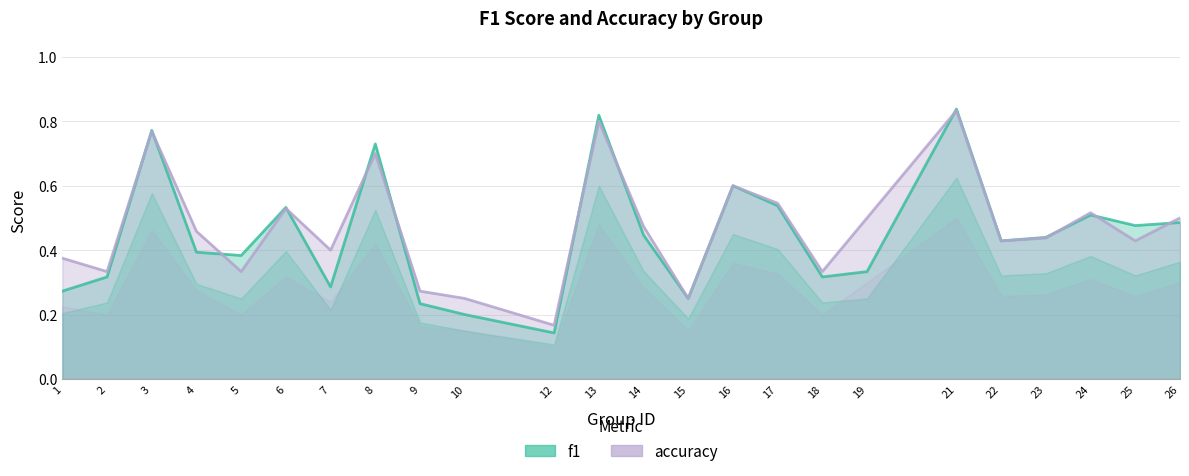

What is the sum of all accuracy values?

11.2